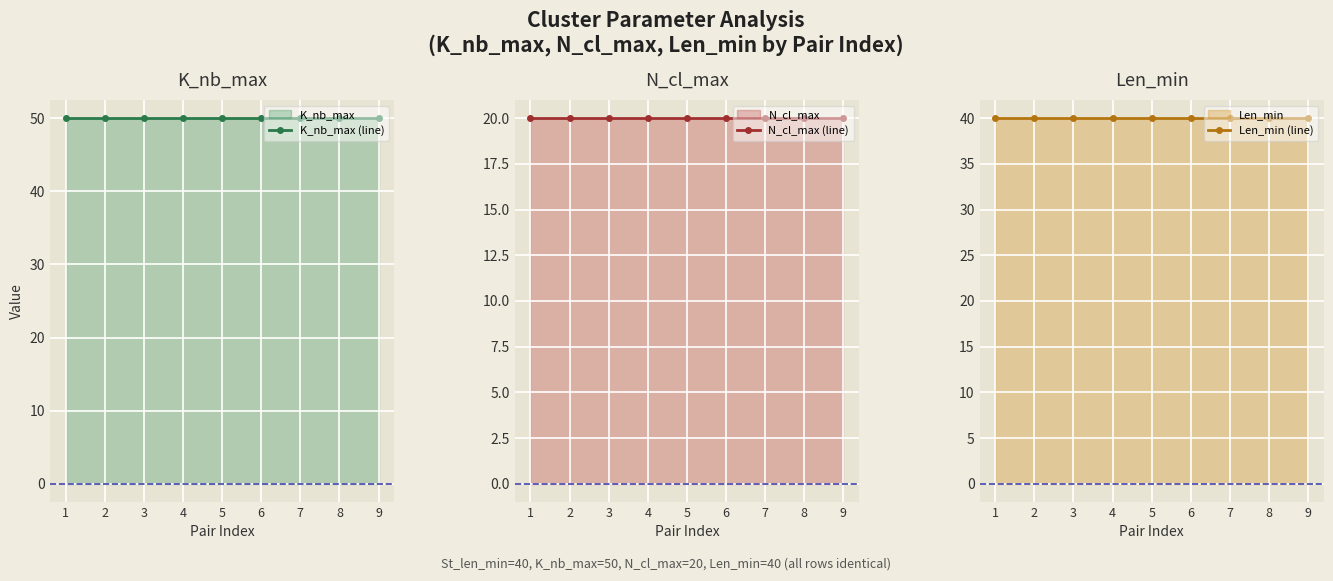

How many lines are shown in the chart?

3